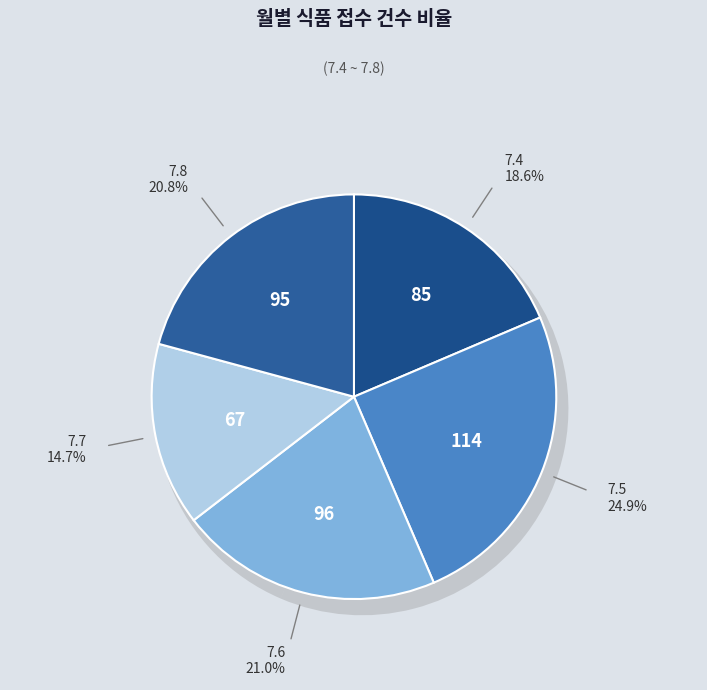

Does 7.6 account for over 50% of the chart?

No